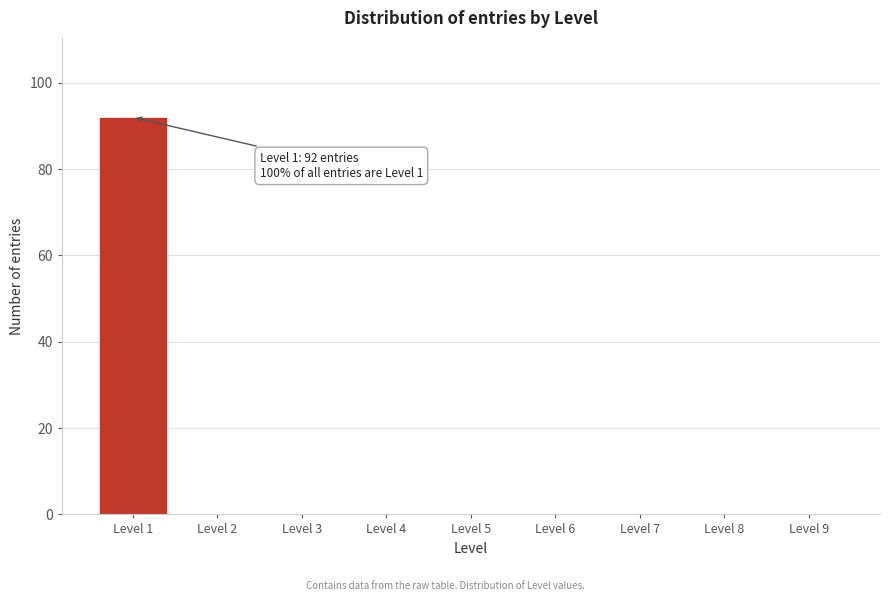

Reading right to left, transcribe all the data shown in this chart.

Level 9=0	Level 8=0	Level 7=0	Level 6=0	Level 5=0	Level 4=0	Level 3=0	Level 2=0	Level 1=92